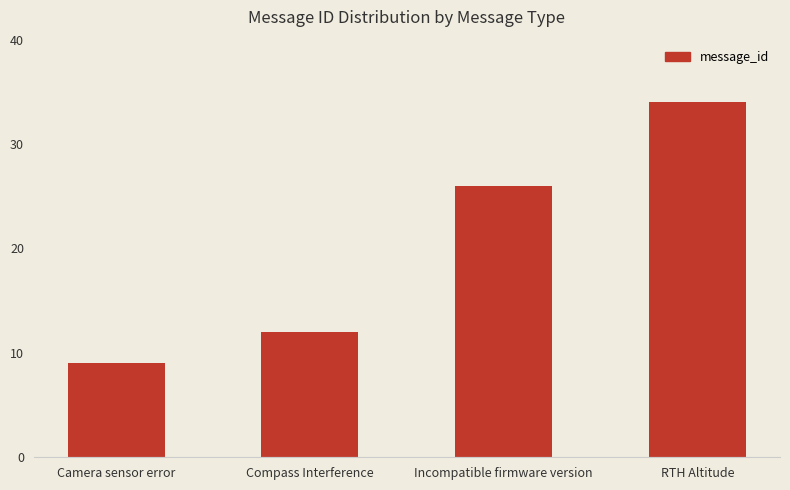

The value at Compass Interference is 12. True or false?

True